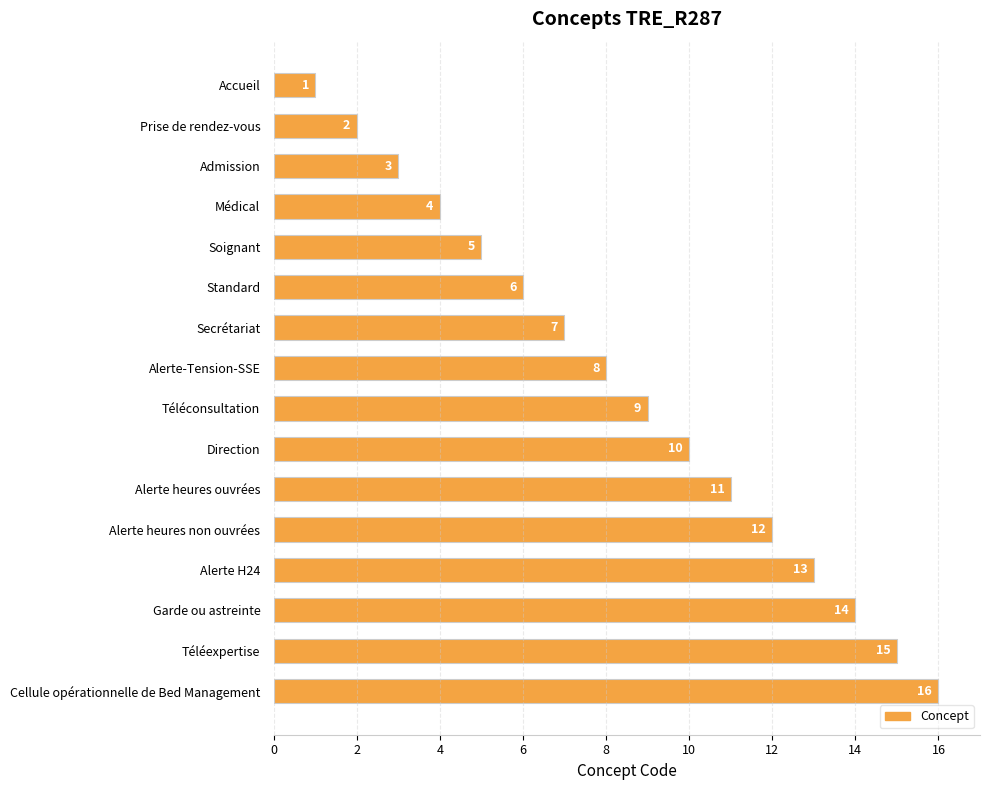

What is the greatest value displayed?

16